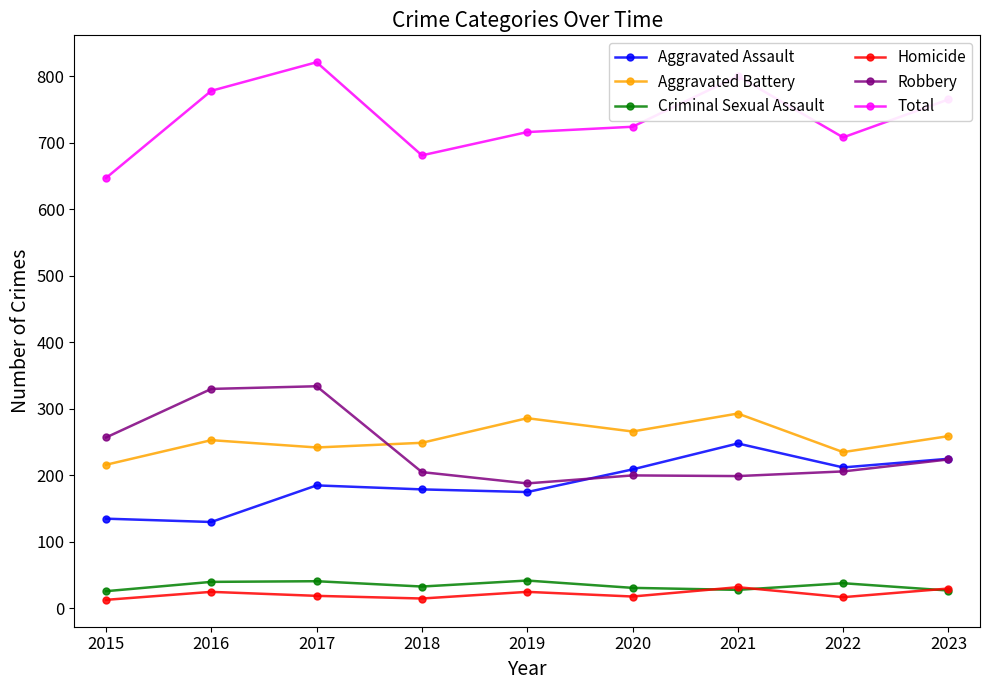

Which category has the lowest value in the Robbery series?

2019